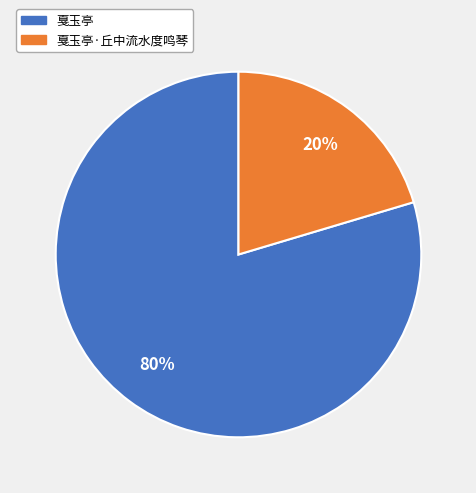

How many segments does this pie chart have?

2